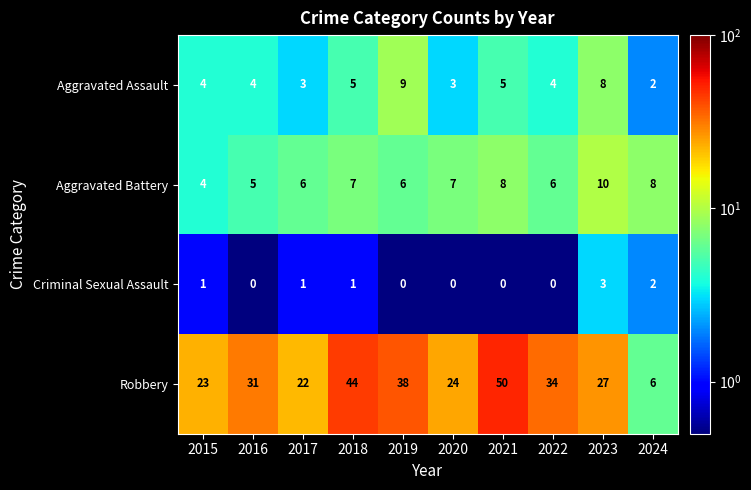

What is the total value across all series at 2018?

57